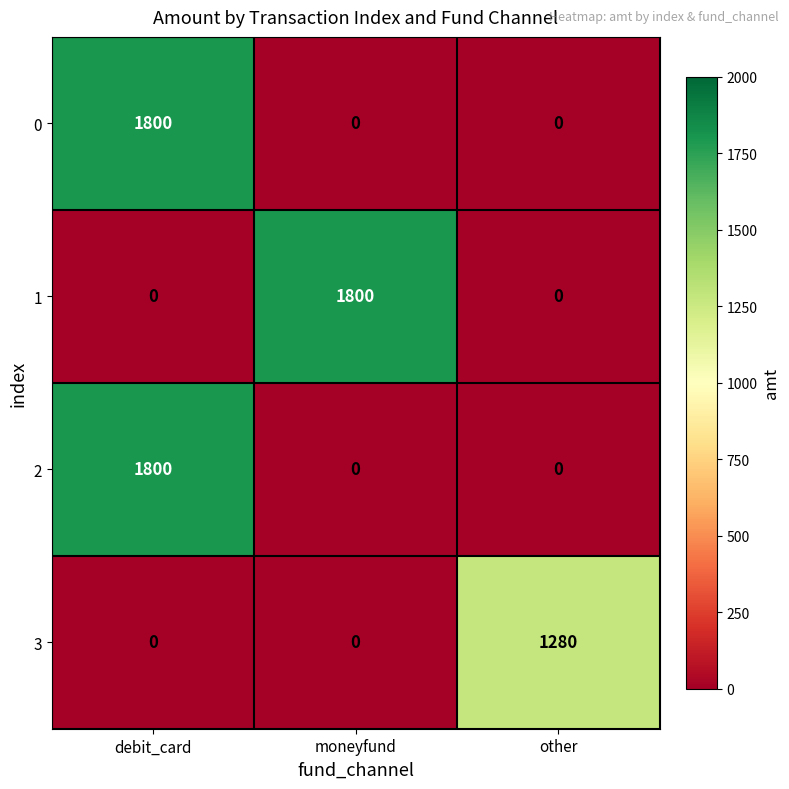

Reading right to left, transcribe all the data shown in this chart.

0: 0	0	1800
1: 0	1800	0
2: 0	0	1800
3: 1280	0	0